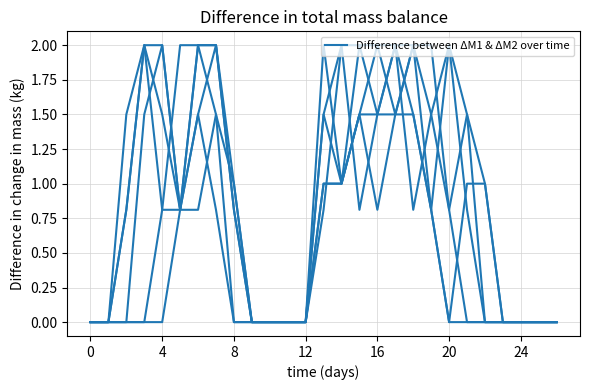

Which category has the highest value across all series?

14